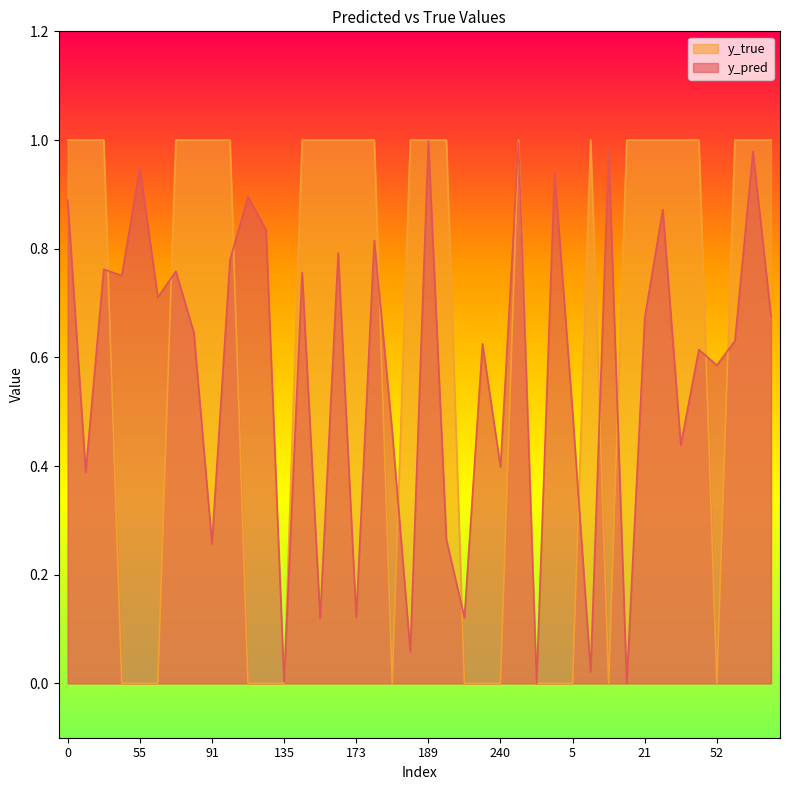

What is the difference between the y_true values at 253 and 135?

1.0